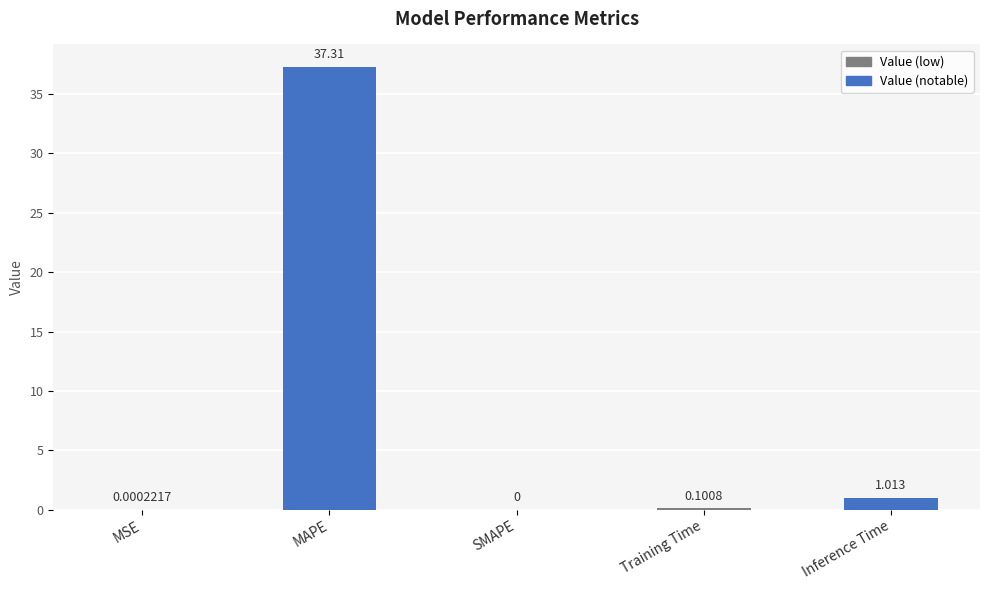

What is the average value?

7.7